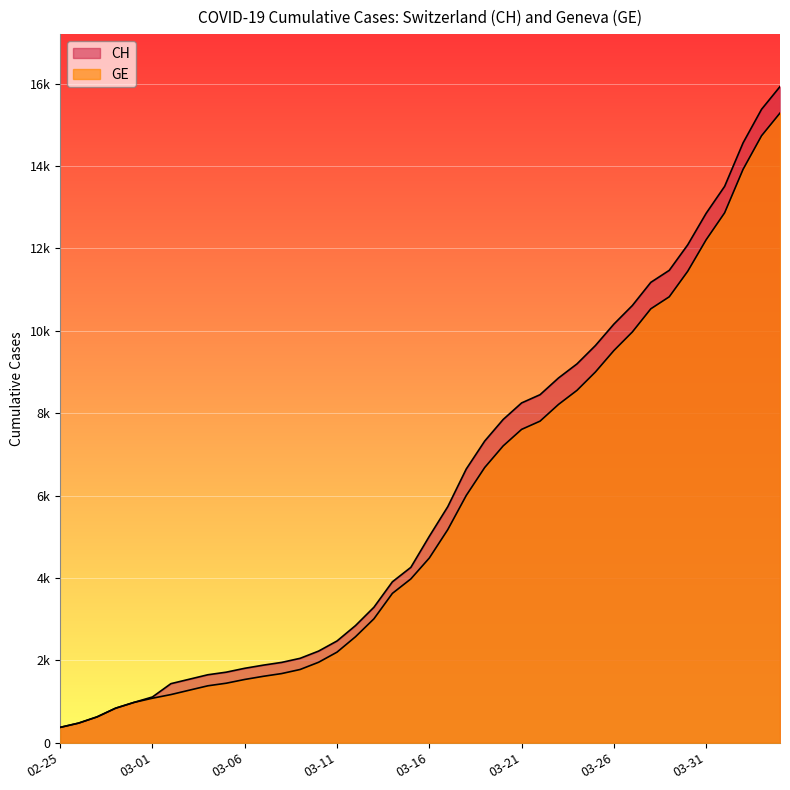

At which label does CH first exceed 5012?

2020-03-17